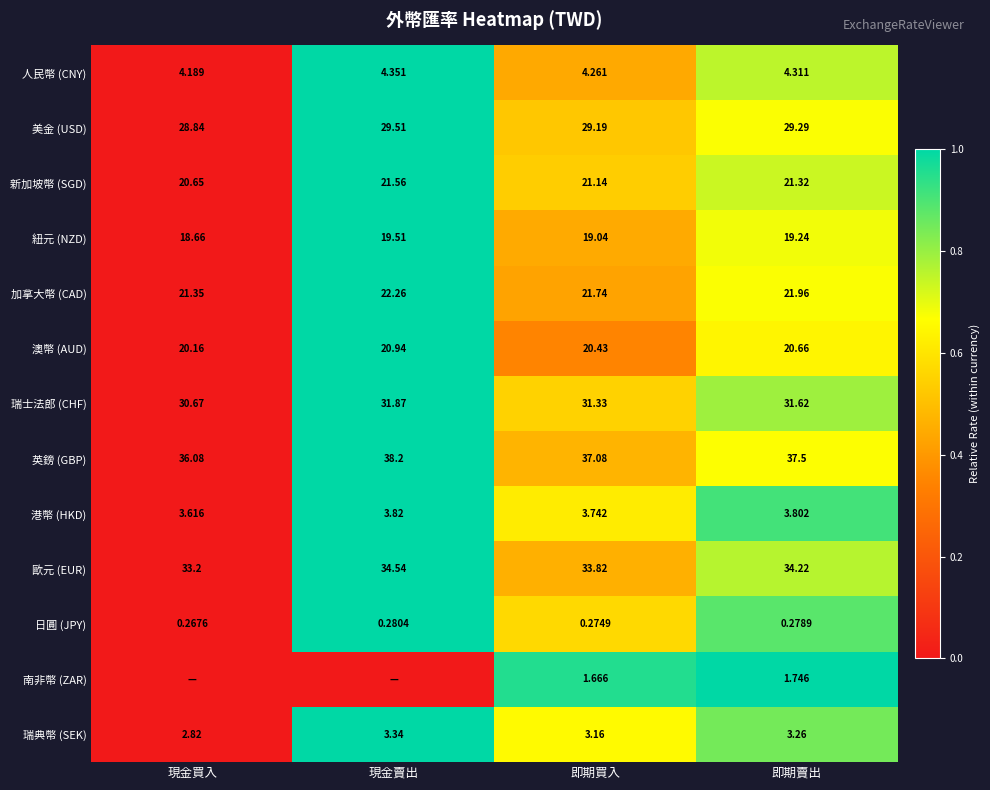

At which label does 新加坡幣 (SGD) first exceed 21?

現金賣出